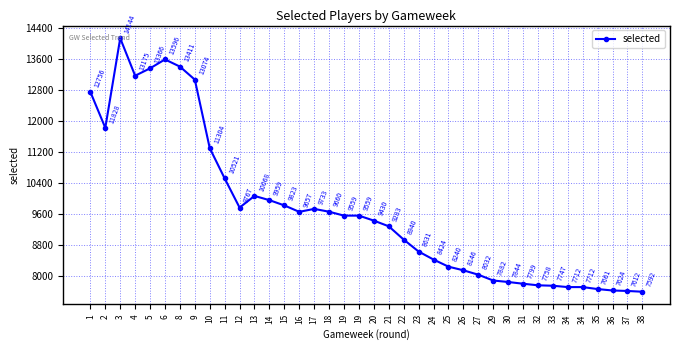

Is this an area chart (filled region under the line)?

No